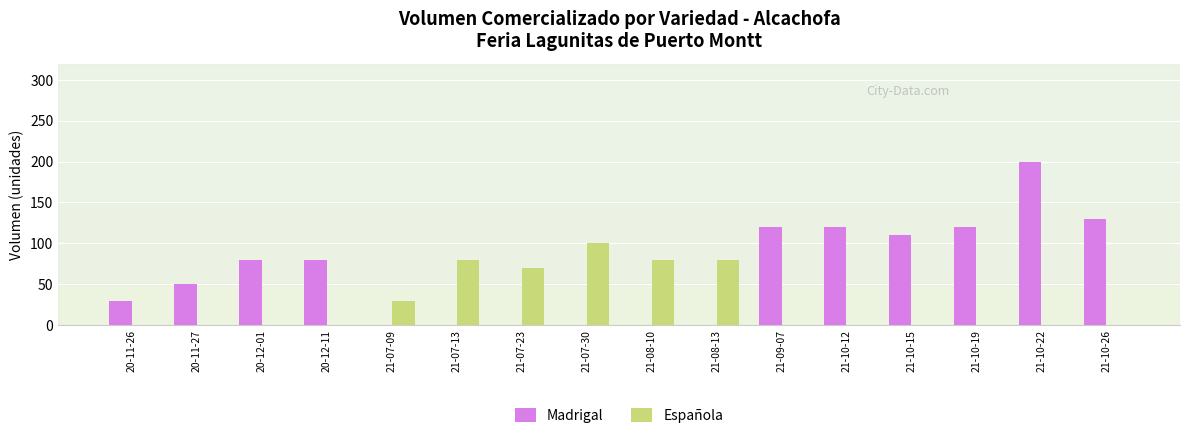

Between 20-12-11 and 21-10-26, which series saw the biggest shift?

Madrigal